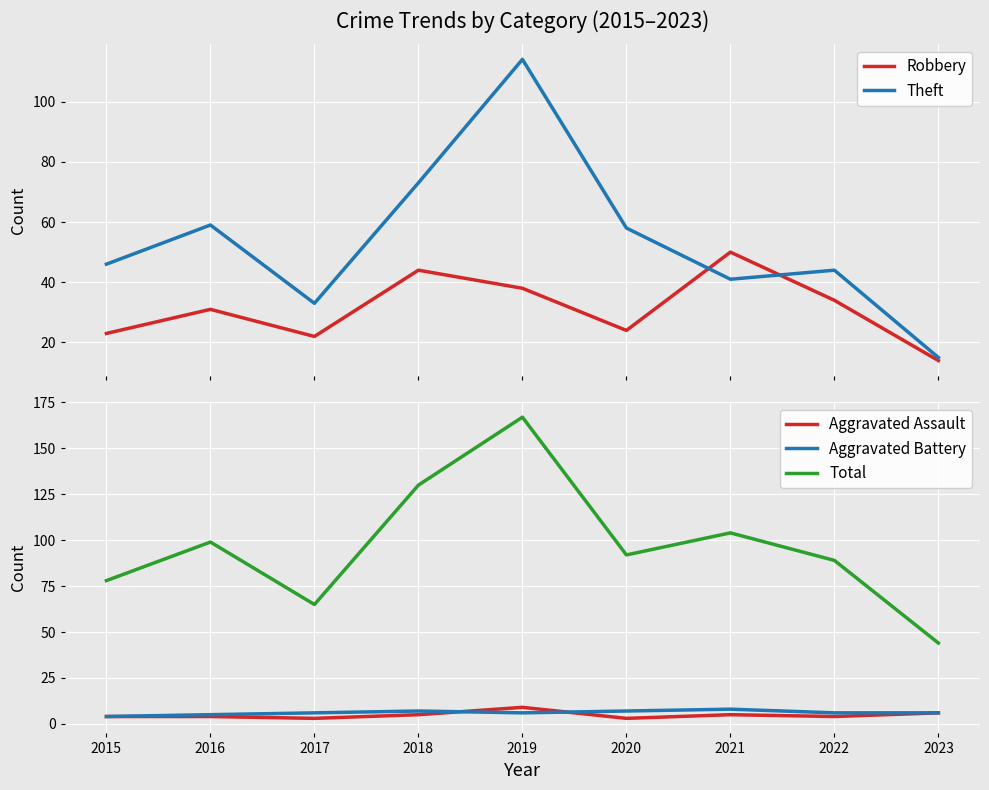

Reading left to right, extract all data points from this chart.

Robbery: 23	31	22	44	38	24	50	34	14
Theft: 46	59	33	73	114	58	41	44	15
Aggravated Assault: 4	4	3	5	9	3	5	4	6
Aggravated Battery: 4	5	6	7	6	7	8	6	6
Total: 78	99	65	130	167	92	104	89	44